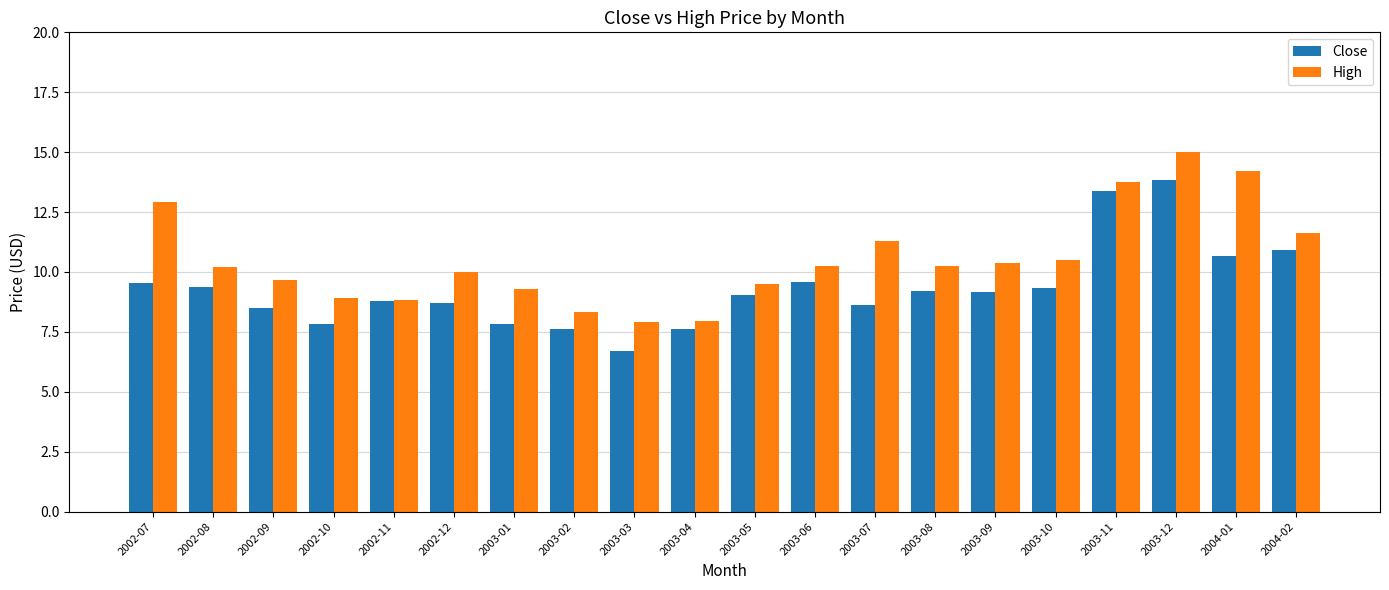

At which category is the sum across all series the highest?

2003-12